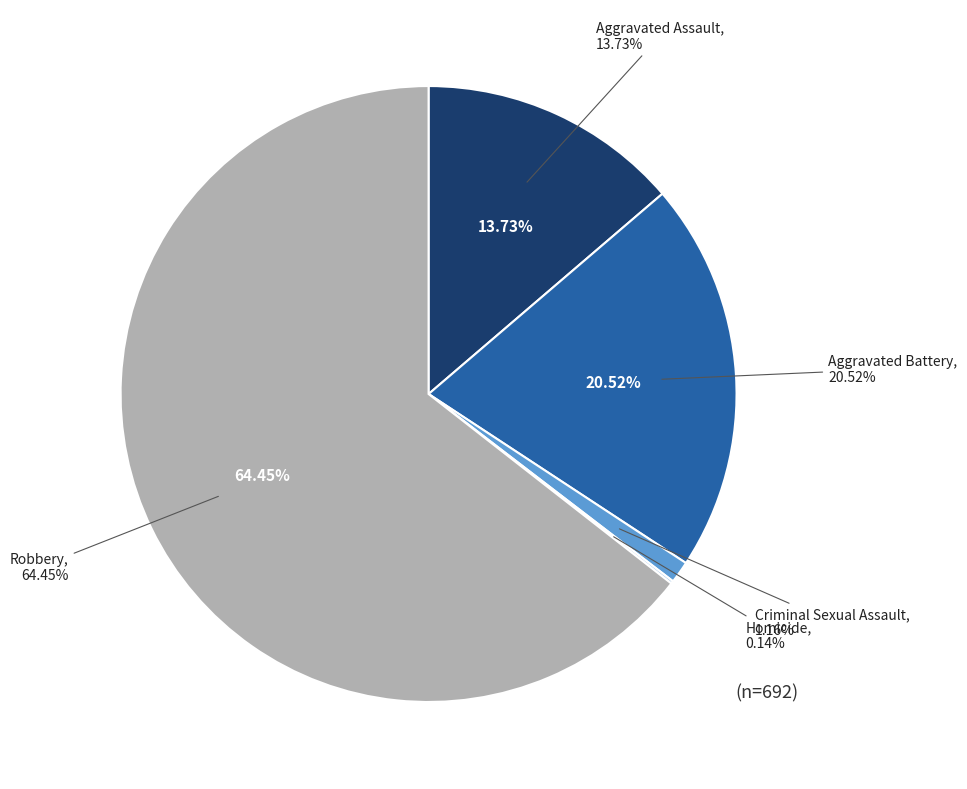

To the nearest percent, what is the combined percentage of Aggravated Battery and Homicide?

21%